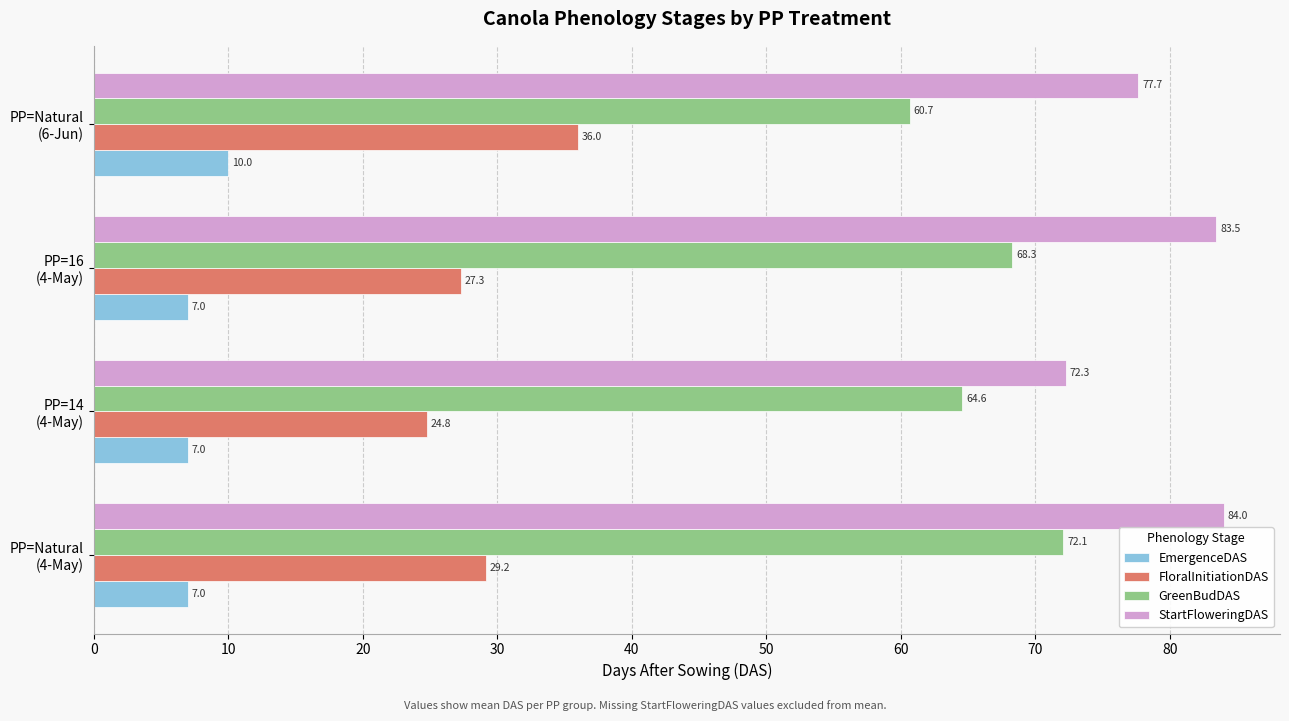

Where is GreenBudDAS nearest to the value 66?

PP=14
(4-May)